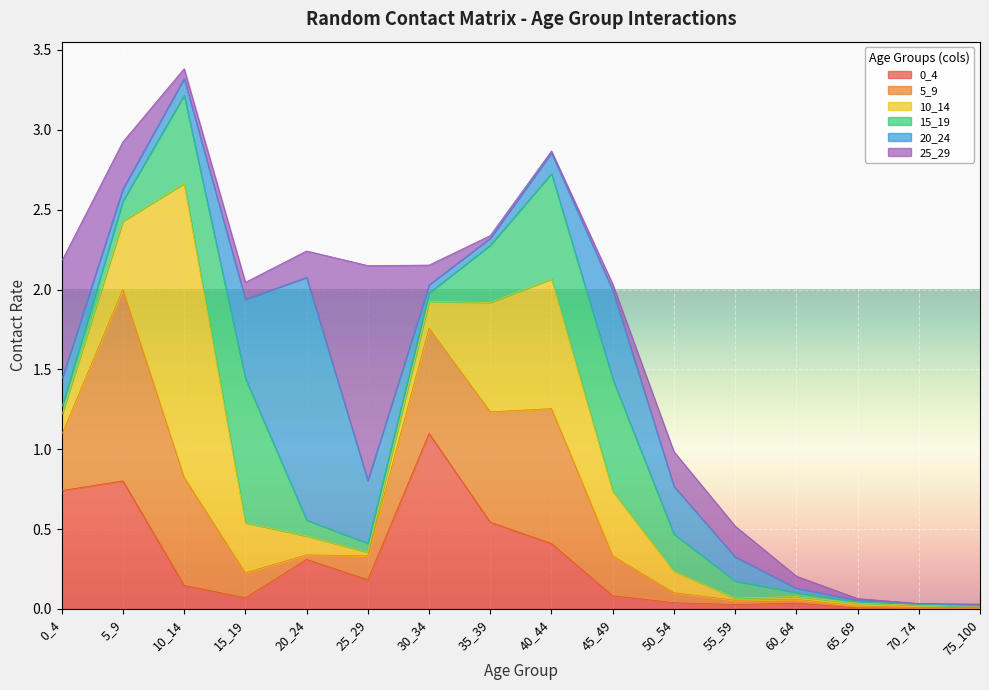

At which category does the chart reach its peak across all series?

10_14